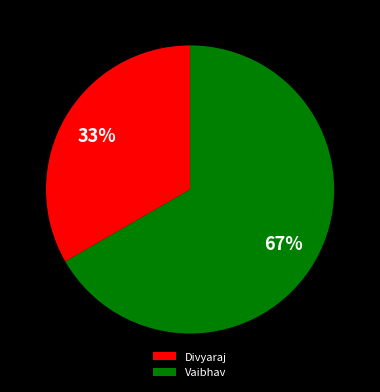

Combined, do Vaibhav and Divyaraj account for over 50%?

Yes